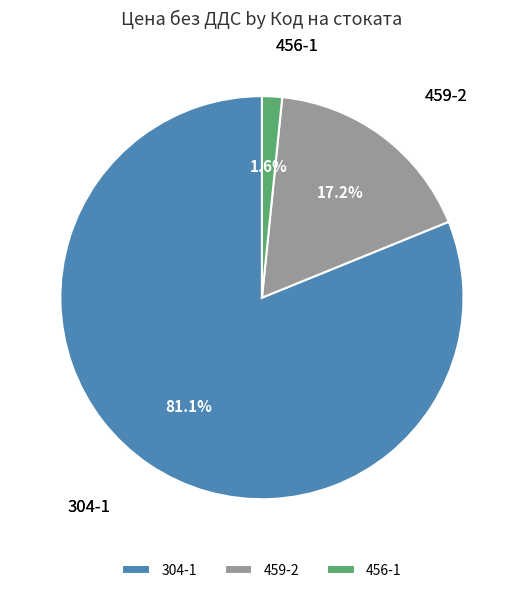

Is it true that 304-1 is 96% of the pie?

False